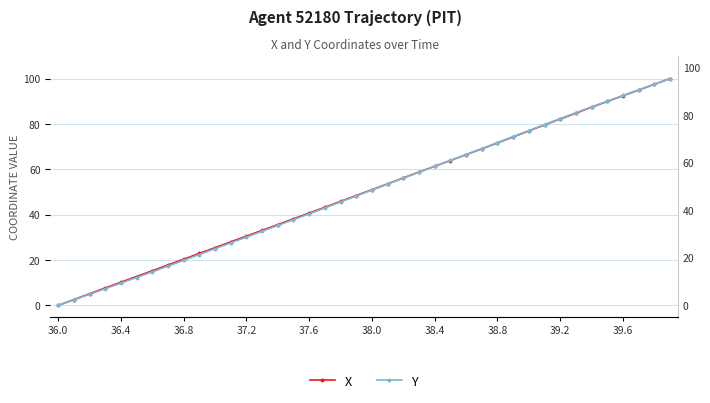

Which series has the largest total across all categories?

X